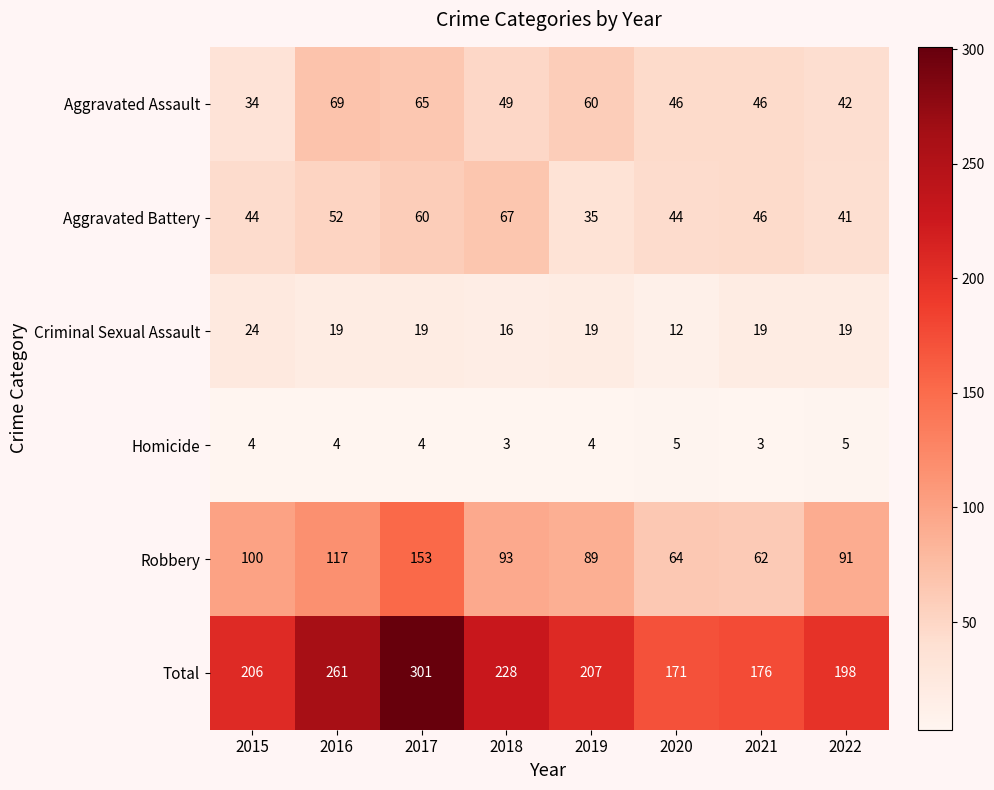

How many series are shown in this chart?

6